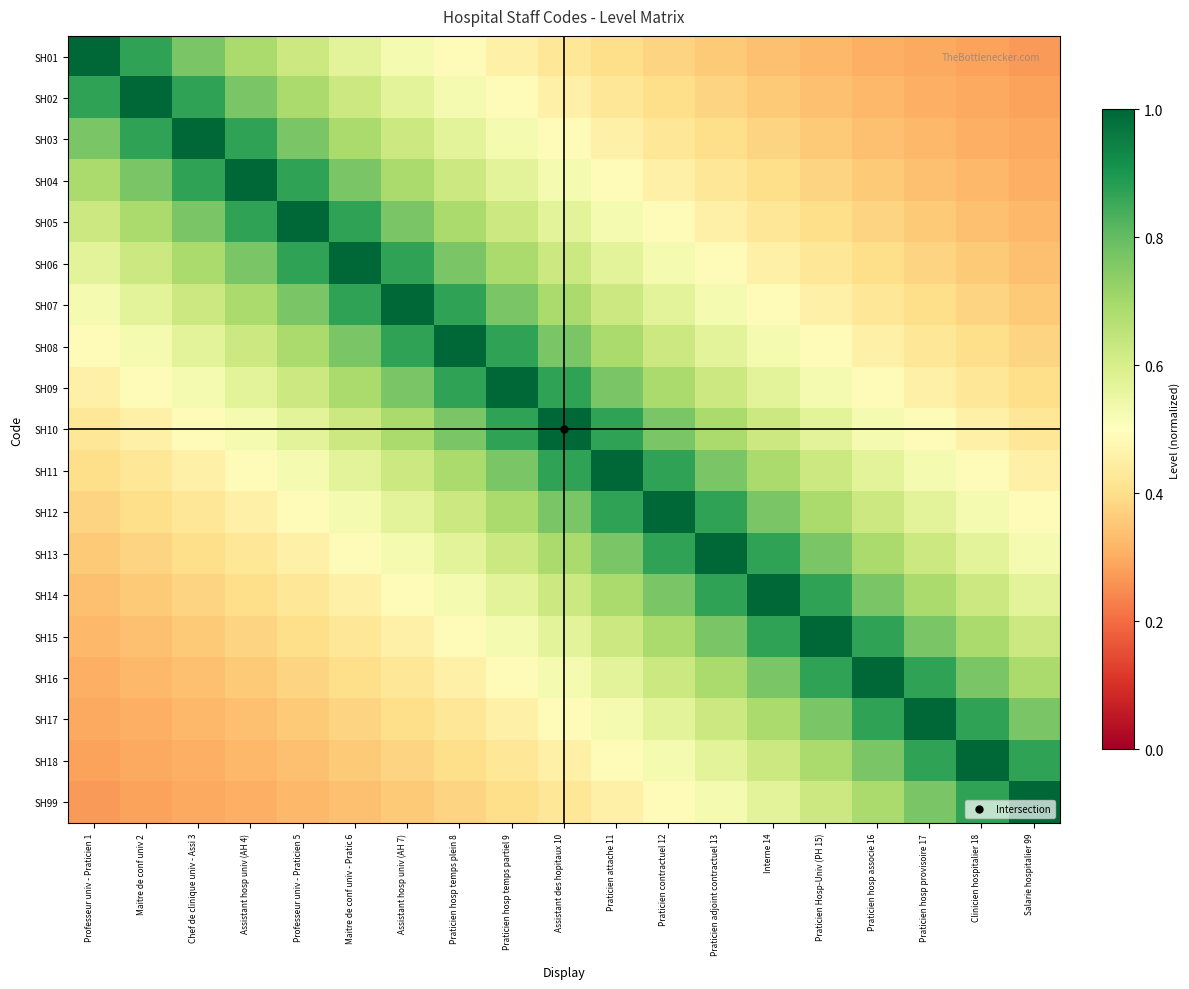

What is the total value across all series at Assistant hosp univ (AH 7)?

11.6